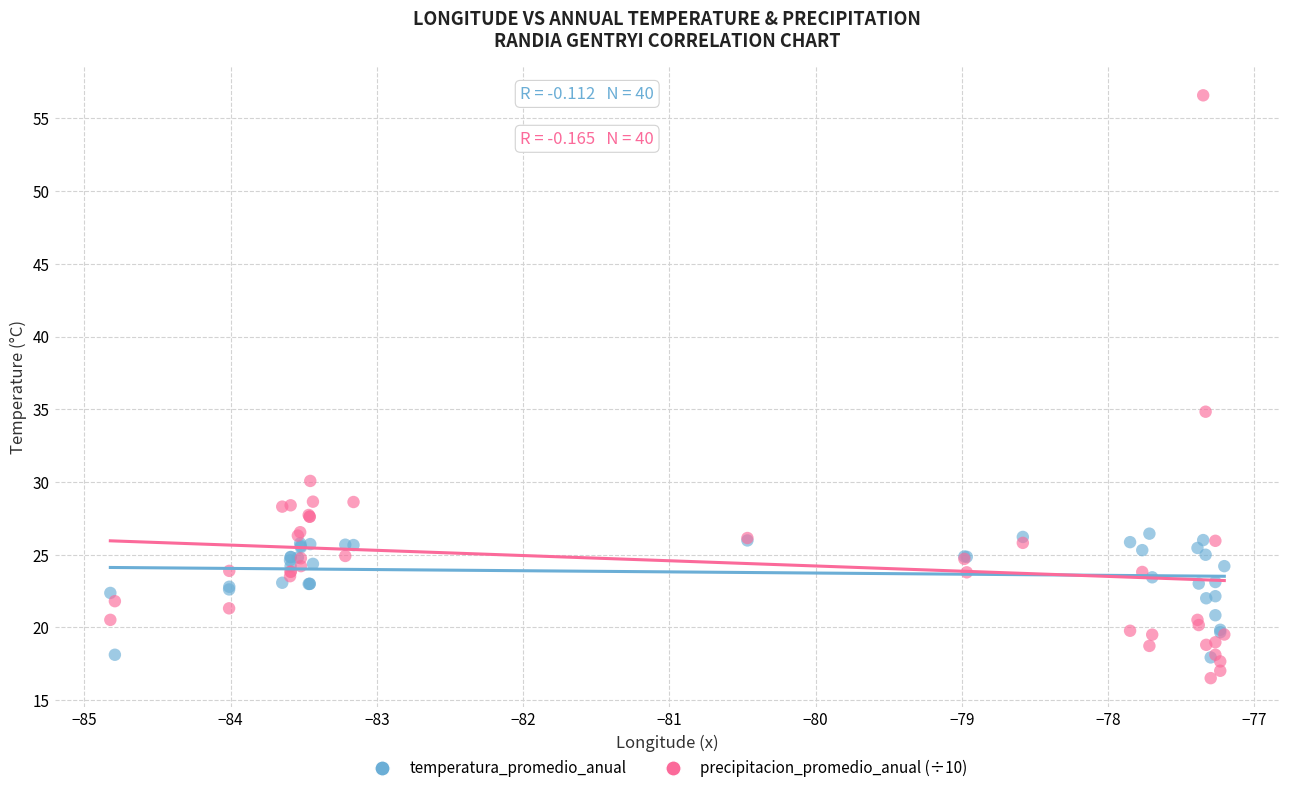

In the precipitacion_promedio_anual (÷10) series, what Y value is closest to 36?

34.8